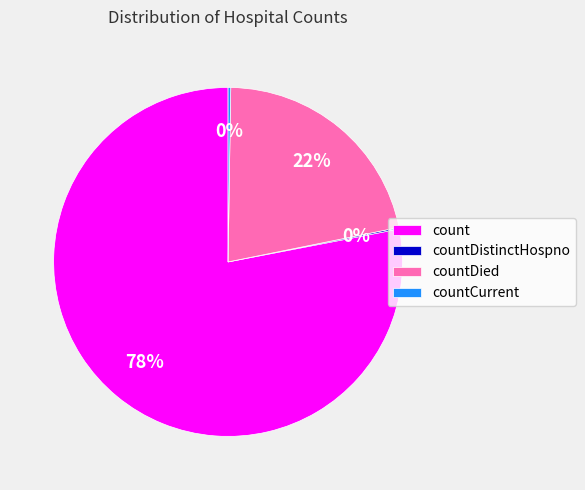

Do countDied and count together represent more than half of the pie?

Yes